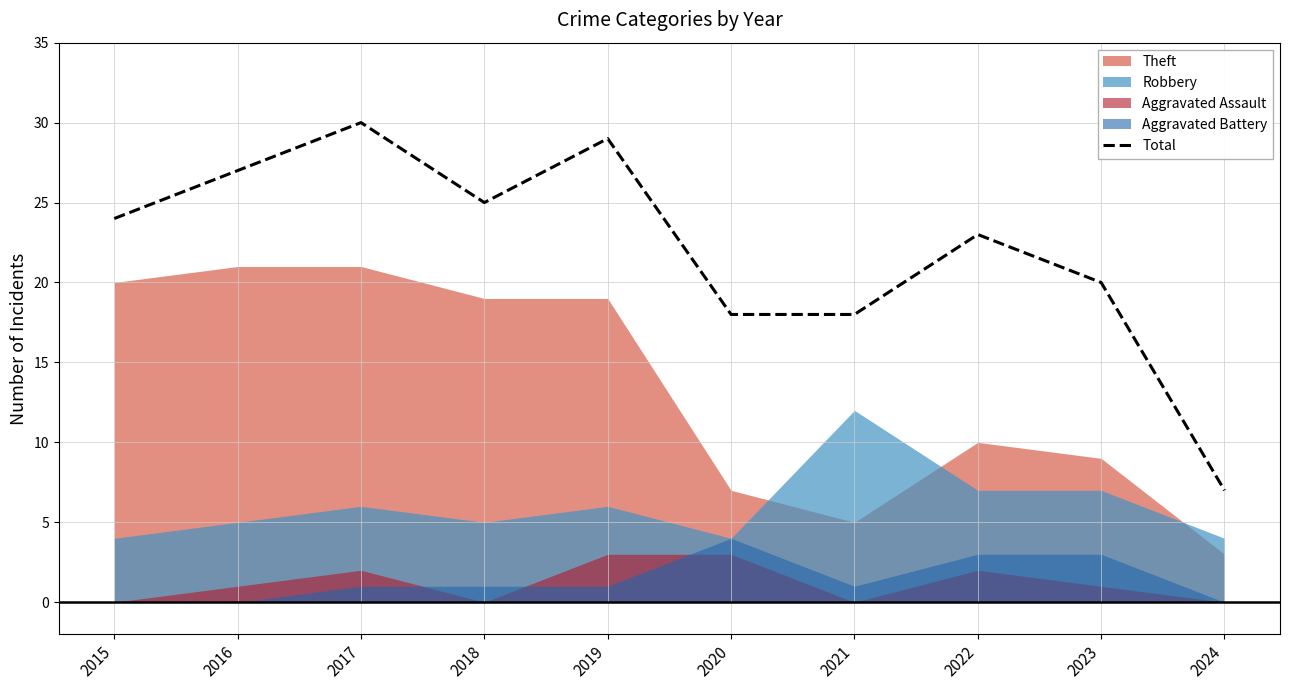

What is the difference between the maximum and minimum values?

23